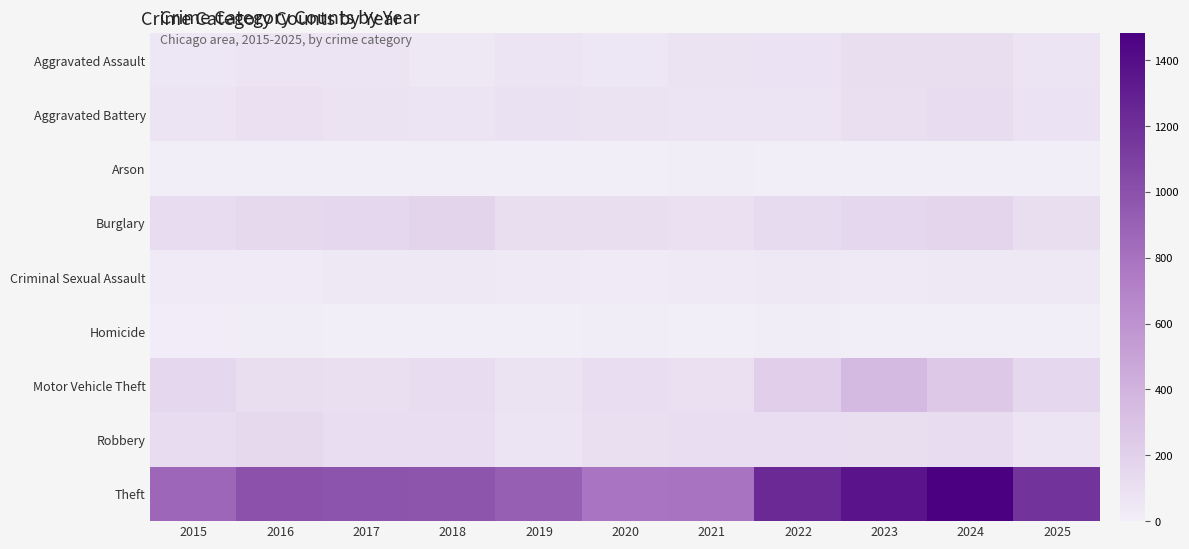

Reading right to left, transcribe all the data shown in this chart.

Aggravated Assault: 2025=66	2024=112	2023=110	2022=78	2021=86	2020=56	2019=65	2018=43	2017=72	2016=66	2015=54
Aggravated Battery: 2025=78	2024=127	2023=103	2022=71	2021=75	2020=82	2019=88	2018=70	2017=83	2016=93	2015=64
Arson: 2025=5	2024=2	2023=2	2022=4	2021=8	2020=4	2019=2	2018=3	2017=1	2016=2	2015=2
Burglary: 2025=113	2024=169	2023=161	2022=132	2021=95	2020=110	2019=110	2018=176	2017=162	2016=139	2015=121
Criminal Sexual Assault: 2025=42	2024=49	2023=38	2022=43	2021=36	2020=27	2019=36	2018=43	2017=44	2016=28	2015=28
Homicide: 2025=2	2024=2	2023=3	2022=10	2021=2	2020=6	2019=0	2018=2	2017=5	2016=8	2015=13
Motor Vehicle Theft: 2025=155	2024=259	2023=363	2022=219	2021=96	2020=109	2019=84	2018=127	2017=104	2016=110	2015=152
Robbery: 2025=65	2024=120	2023=113	2022=108	2021=105	2020=102	2019=75	2018=107	2017=105	2016=144	2015=117
Theft: 2025=1176	2024=1482	2023=1363	2022=1235	2021=791	2020=782	2019=914	2018=977	2017=979	2016=999	2015=874